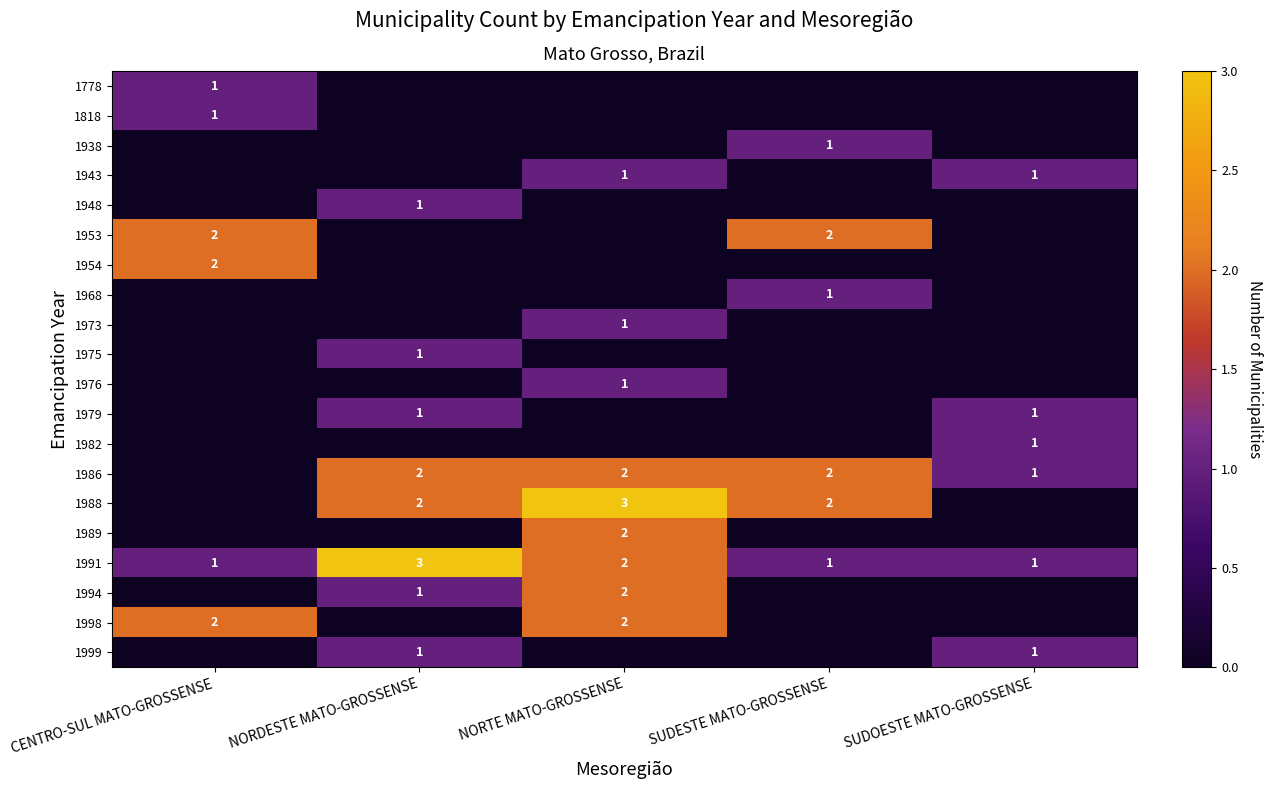

Is it true that 1991 equals 3 at NORTE MATO-GROSSENSE?

False